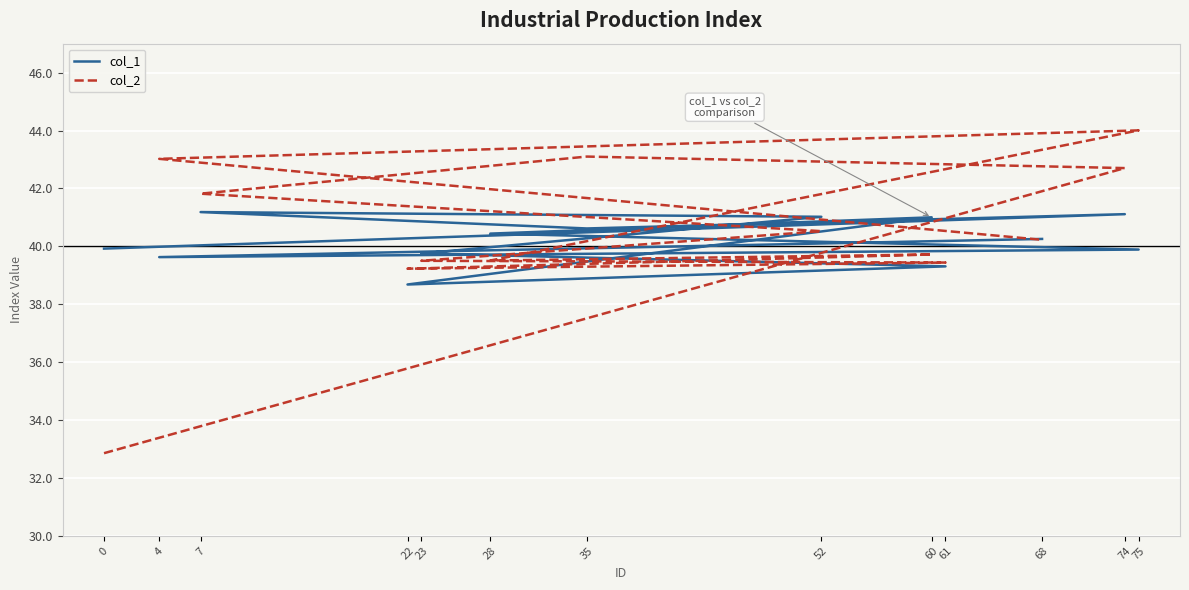

True or false: col_2 has a value of 39.5 at 23.

True